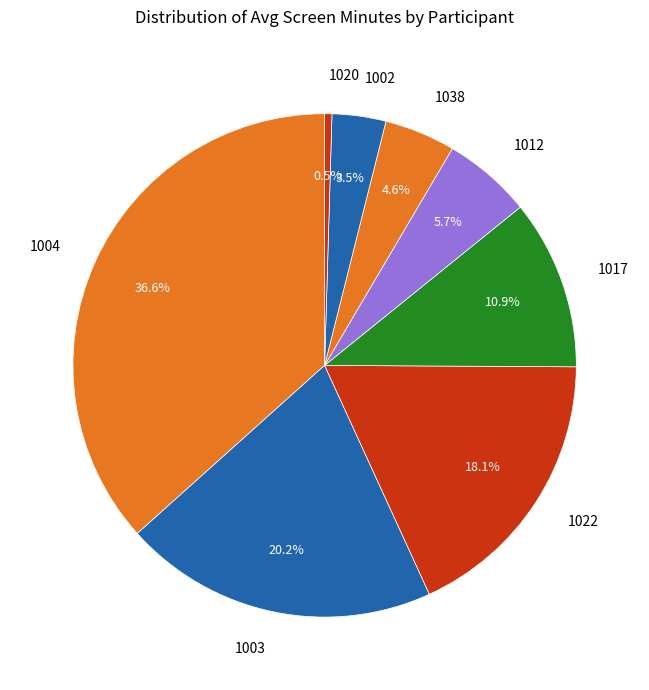

Is there any slice that represents more than half of the pie?

No